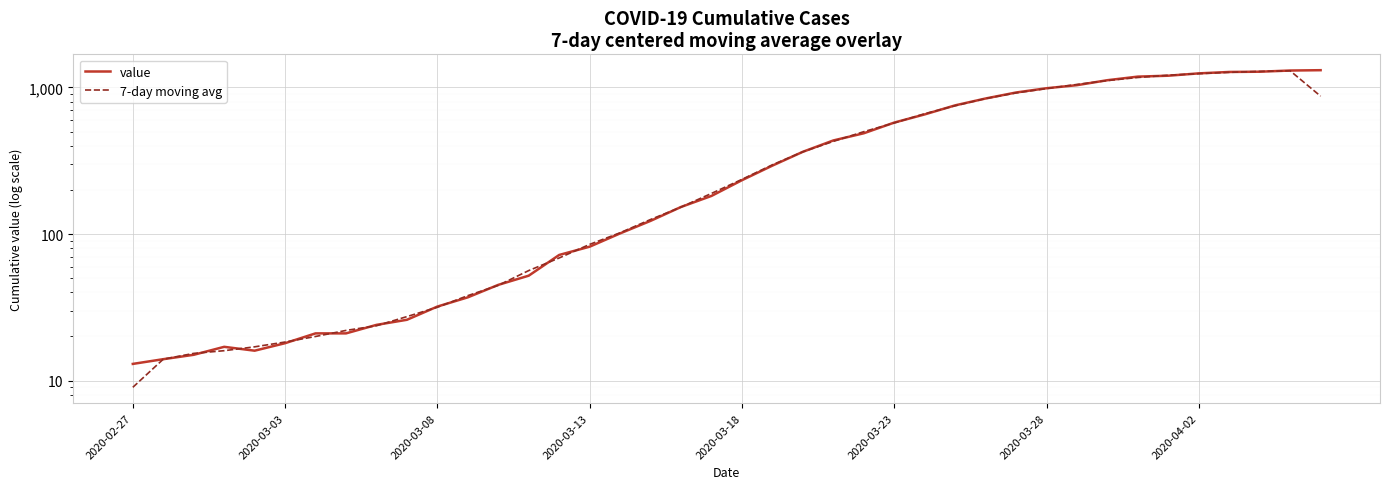

Which category has the lowest value in the value series?

2020-02-27